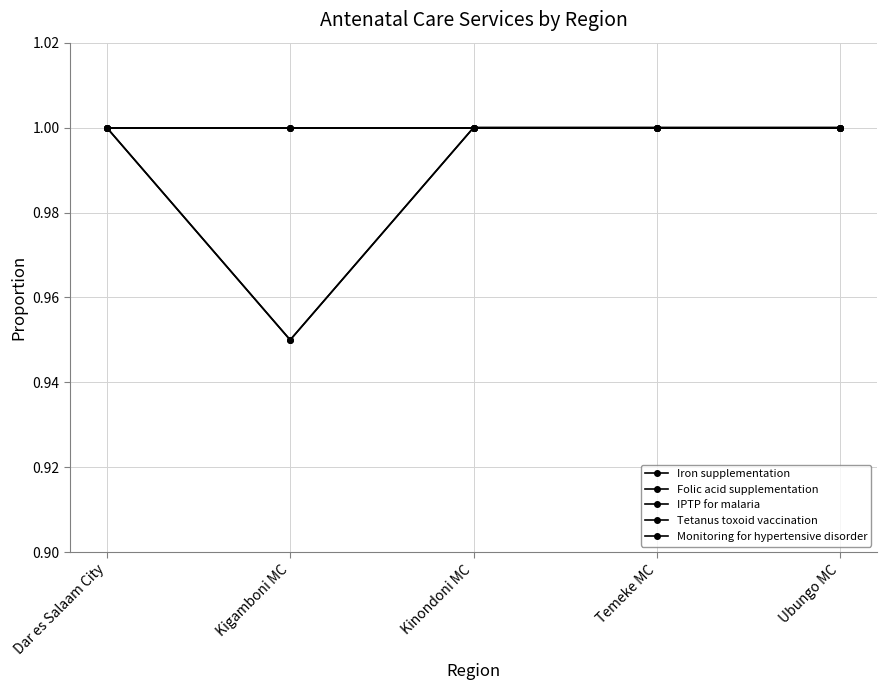

Is this an area chart (filled region under the line)?

No